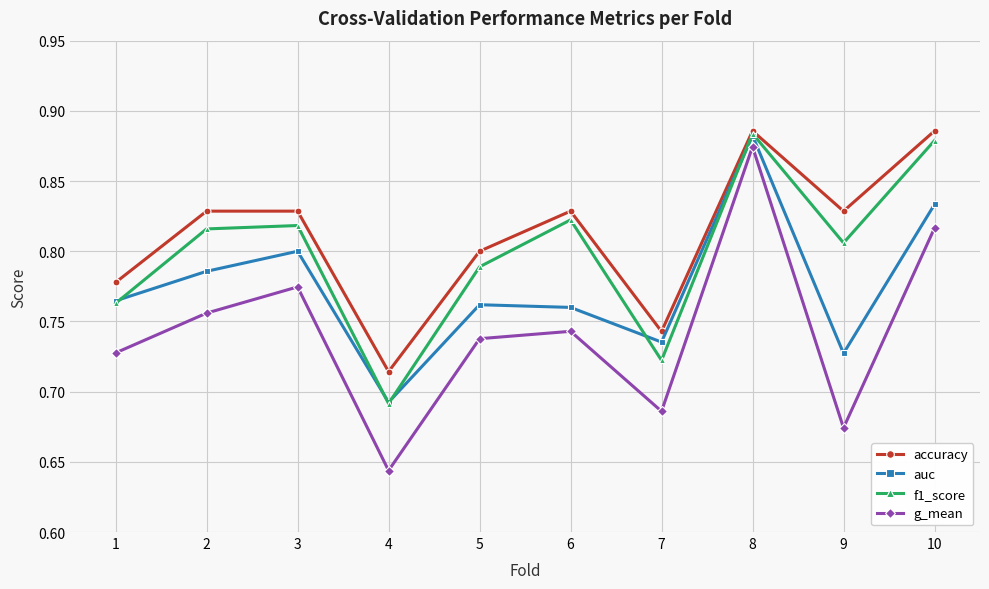

What is the total value across all series at 2?

3.2